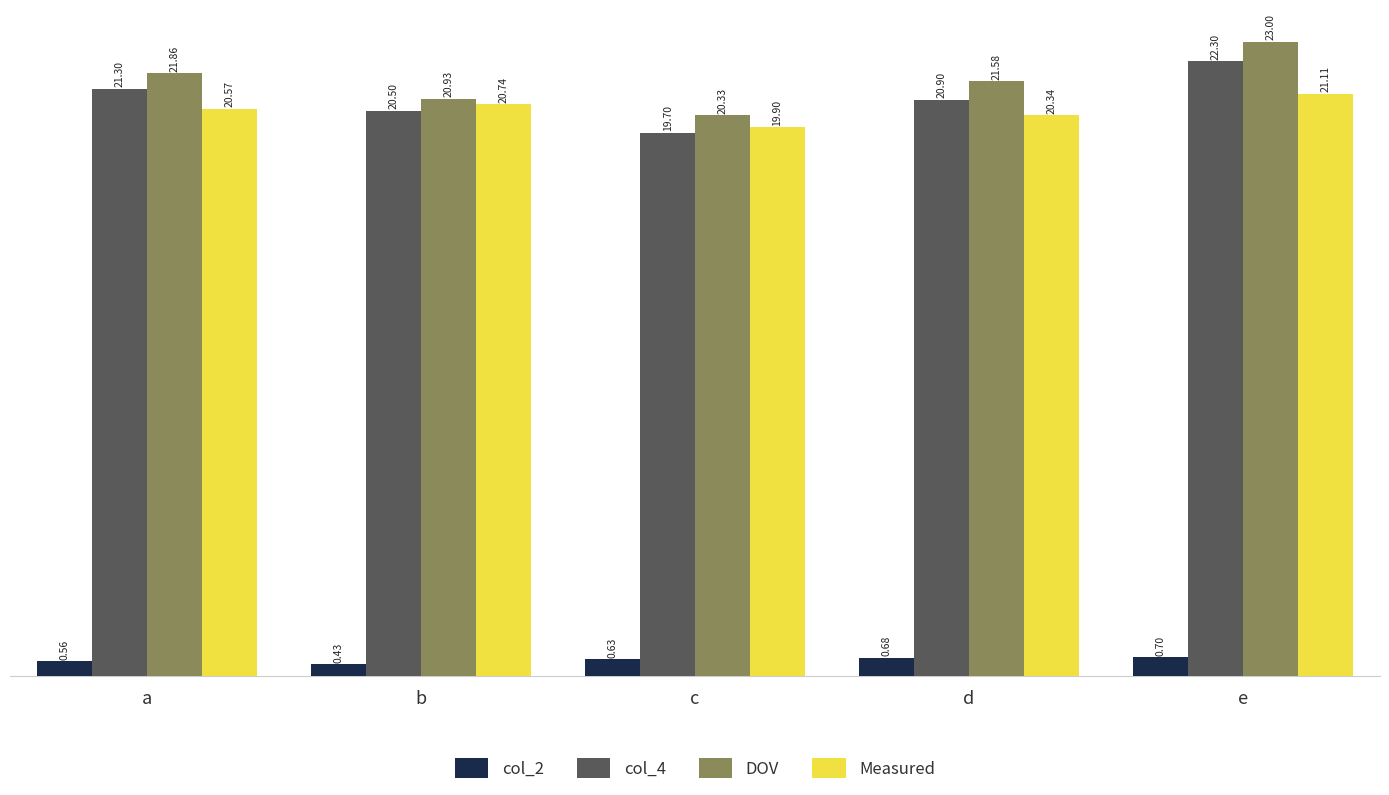

Which series changed the most between d and e?

DOV